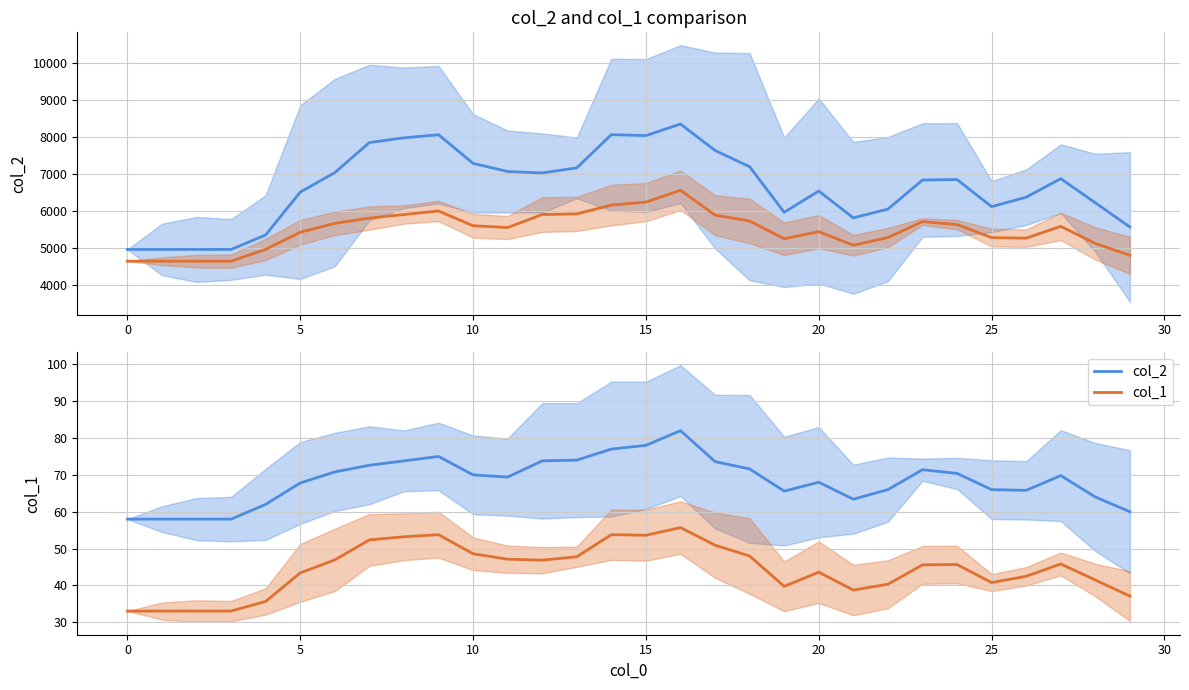

What value does the col_1 series have at 0?

33.1